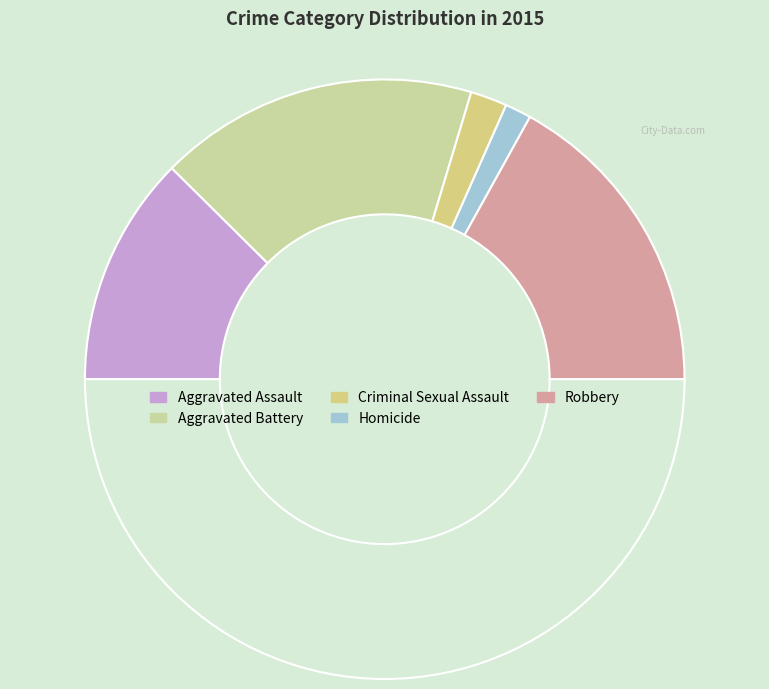

How many segments does this pie chart have?

6